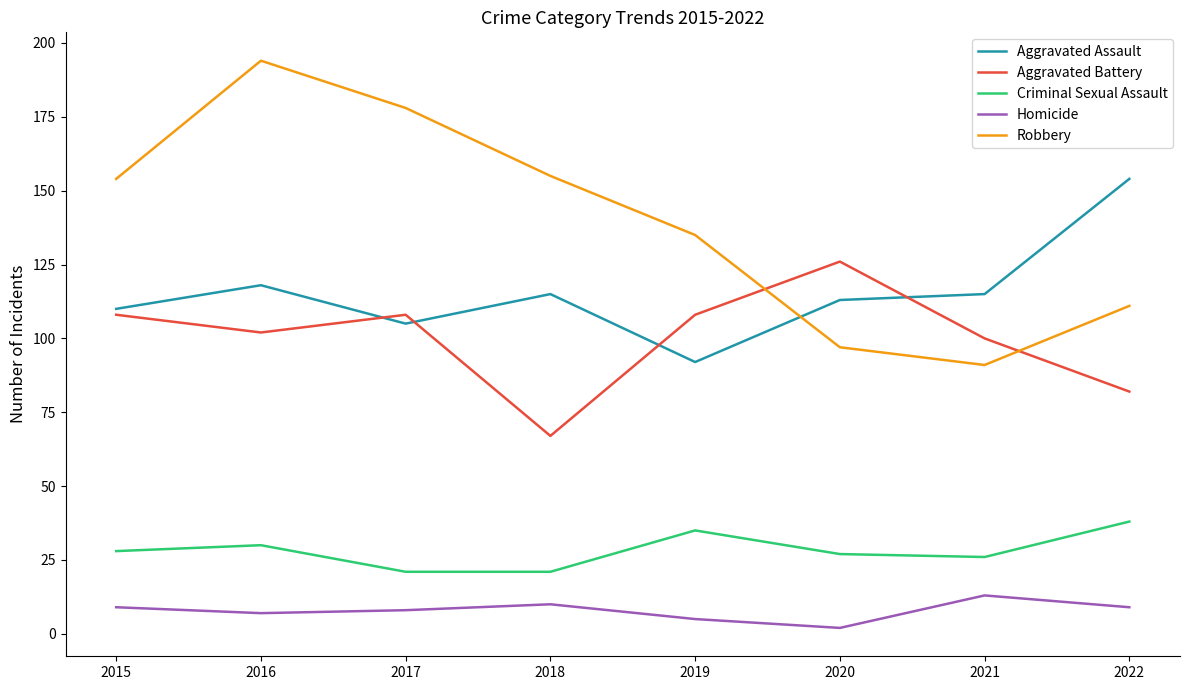

Reading right to left, transcribe all the data shown in this chart.

Aggravated Assault: 2022=154	2021=115	2020=113	2019=92	2018=115	2017=105	2016=118	2015=110
Aggravated Battery: 2022=82	2021=100	2020=126	2019=108	2018=67	2017=108	2016=102	2015=108
Criminal Sexual Assault: 2022=38	2021=26	2020=27	2019=35	2018=21	2017=21	2016=30	2015=28
Homicide: 2022=9	2021=13	2020=2	2019=5	2018=10	2017=8	2016=7	2015=9
Robbery: 2022=111	2021=91	2020=97	2019=135	2018=155	2017=178	2016=194	2015=154